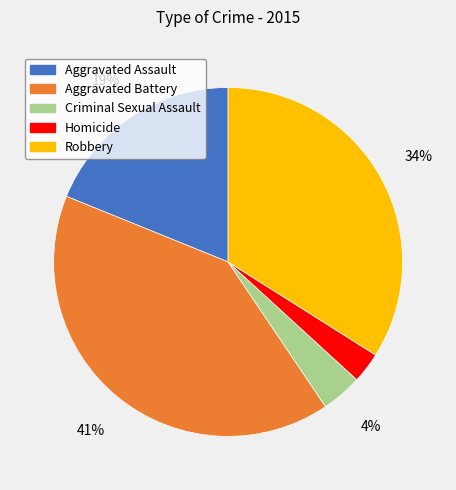

True or false: Homicide accounts for 3% of the total.

True